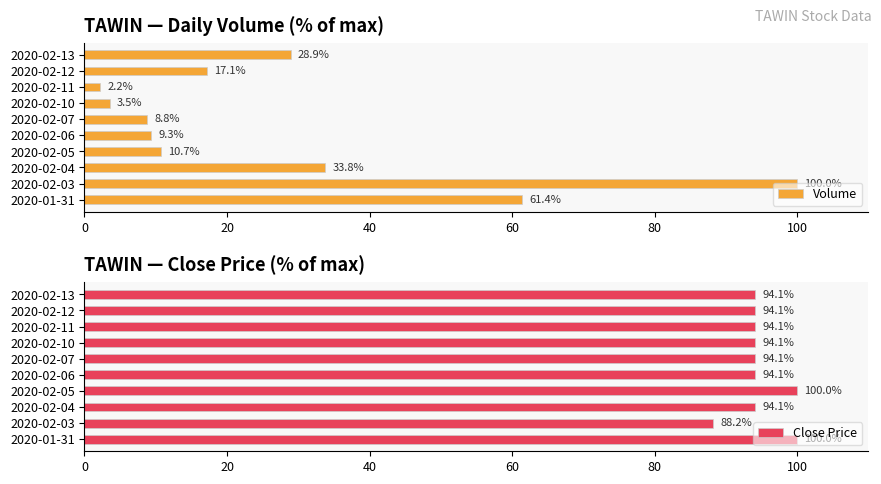

Is the value of Close Price at 9 greater than the value of Volume at 7?

Yes